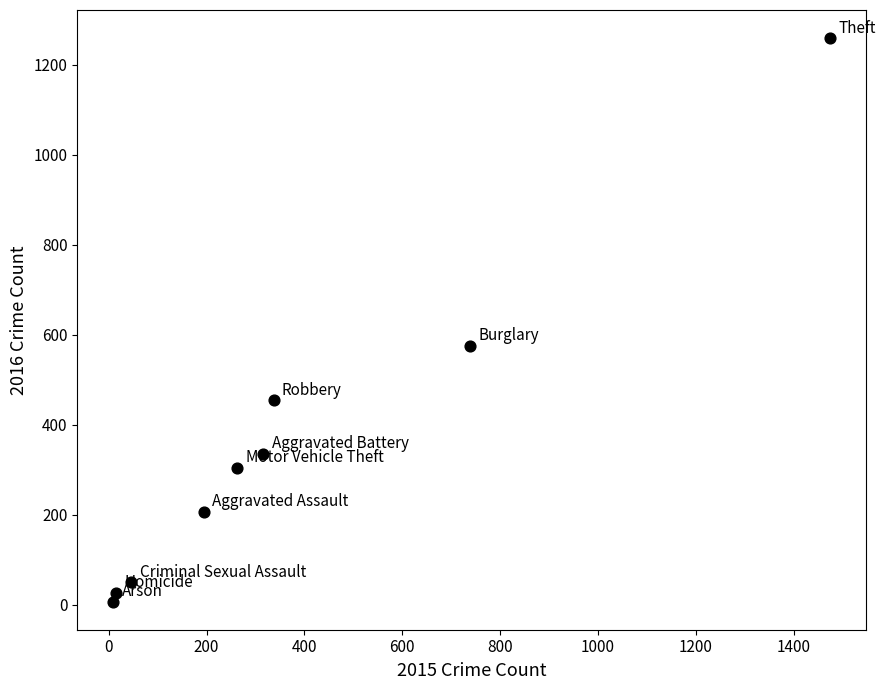

What Y value in the scatter plot is closest to 633?

576